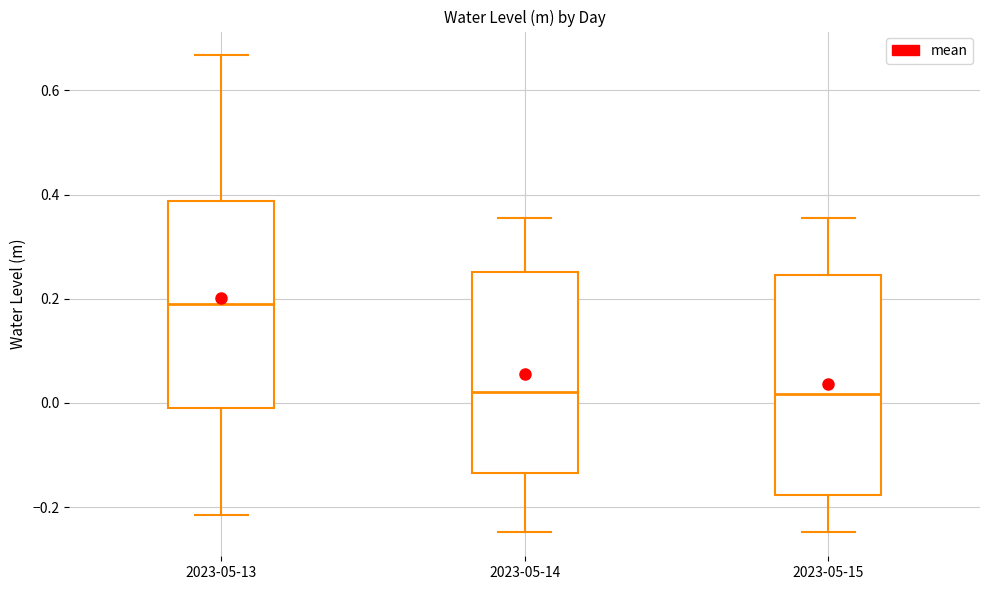

Comparing the boxes themselves (not the whiskers), which one is the tallest?

2023-05-15